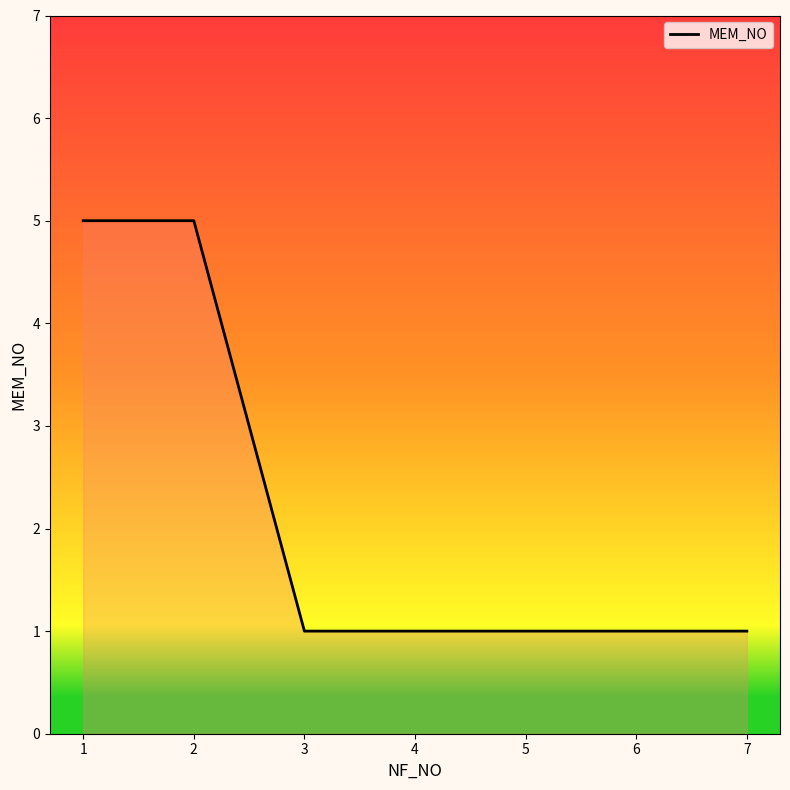

What is the change in value from 1 to 7?

-4